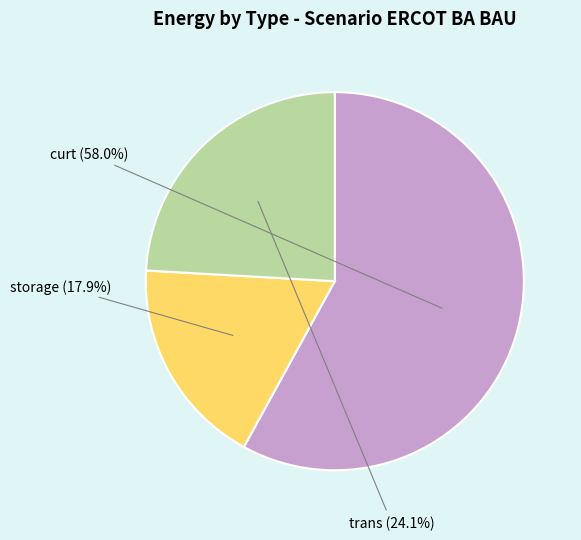

What is the smallest slice in the pie chart?

storage